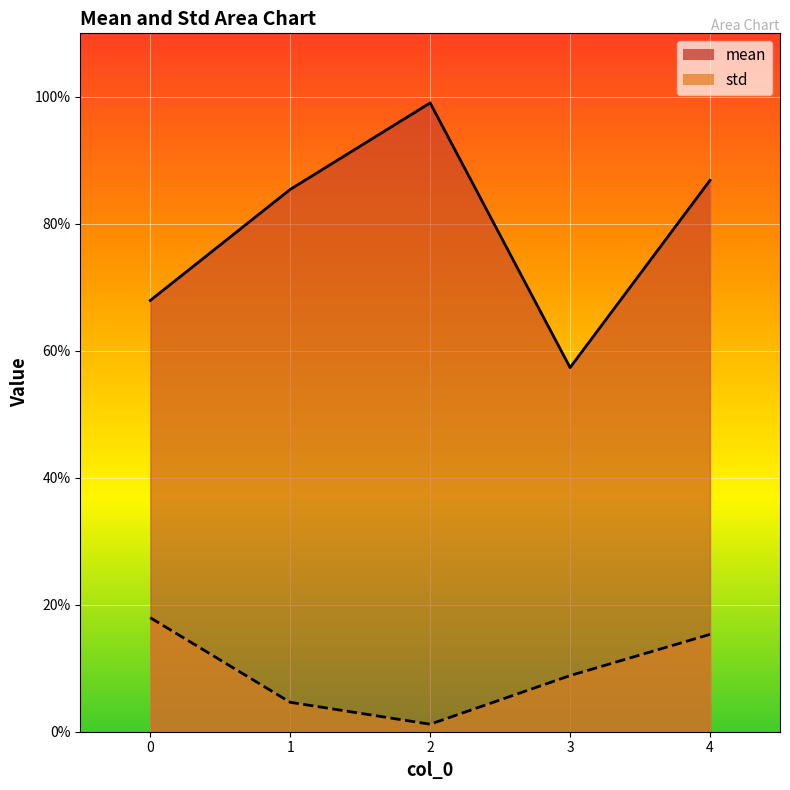

Rank the series by their maximum value, from highest to lowest.

mean, std